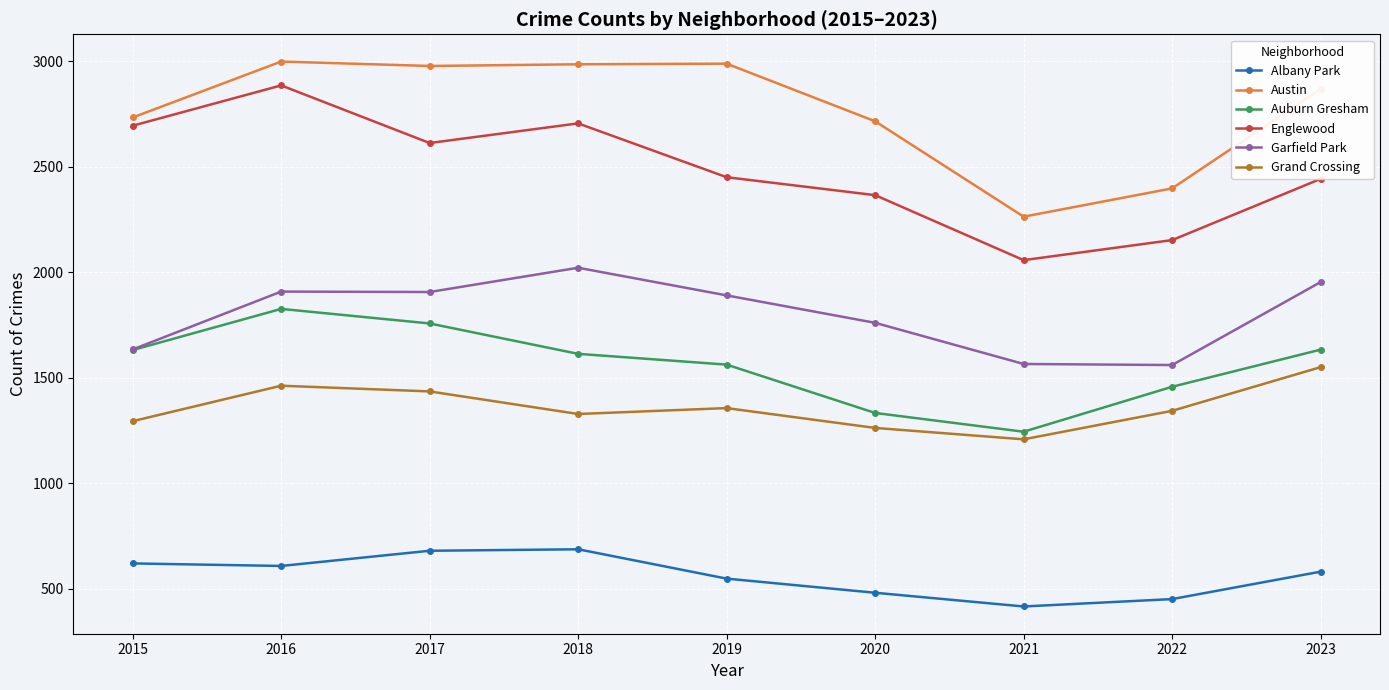

True or false: Austin and Grand Crossing intersect in this chart.

False